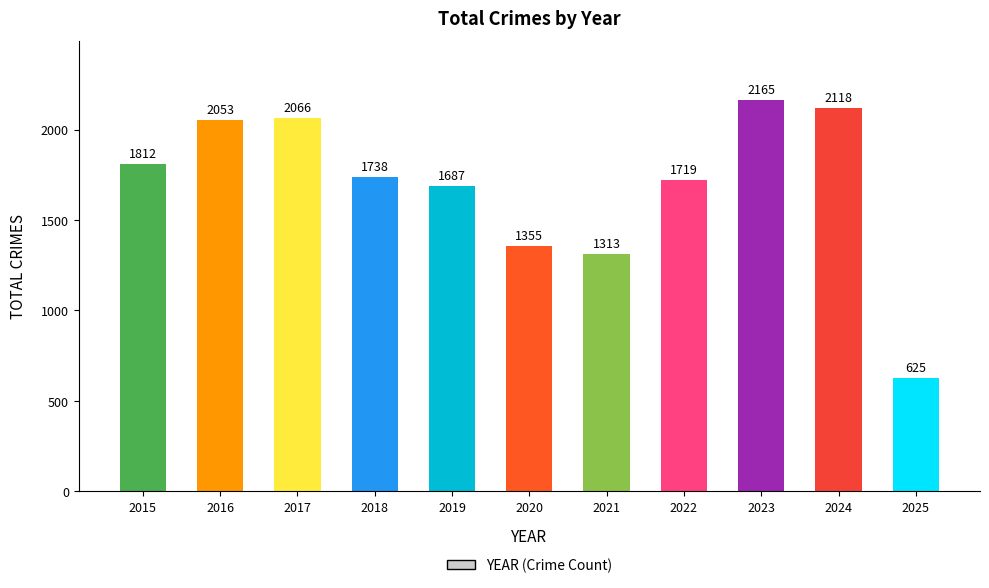

Is it true that the value at 2019 is 1687?

True